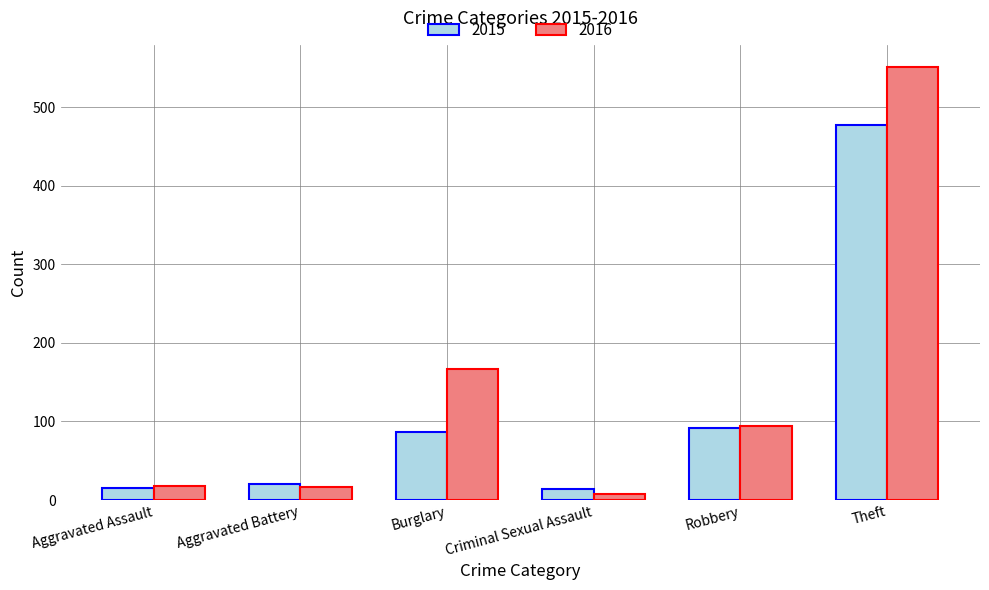

What is the label of the 5th bar from the right?

Aggravated Battery